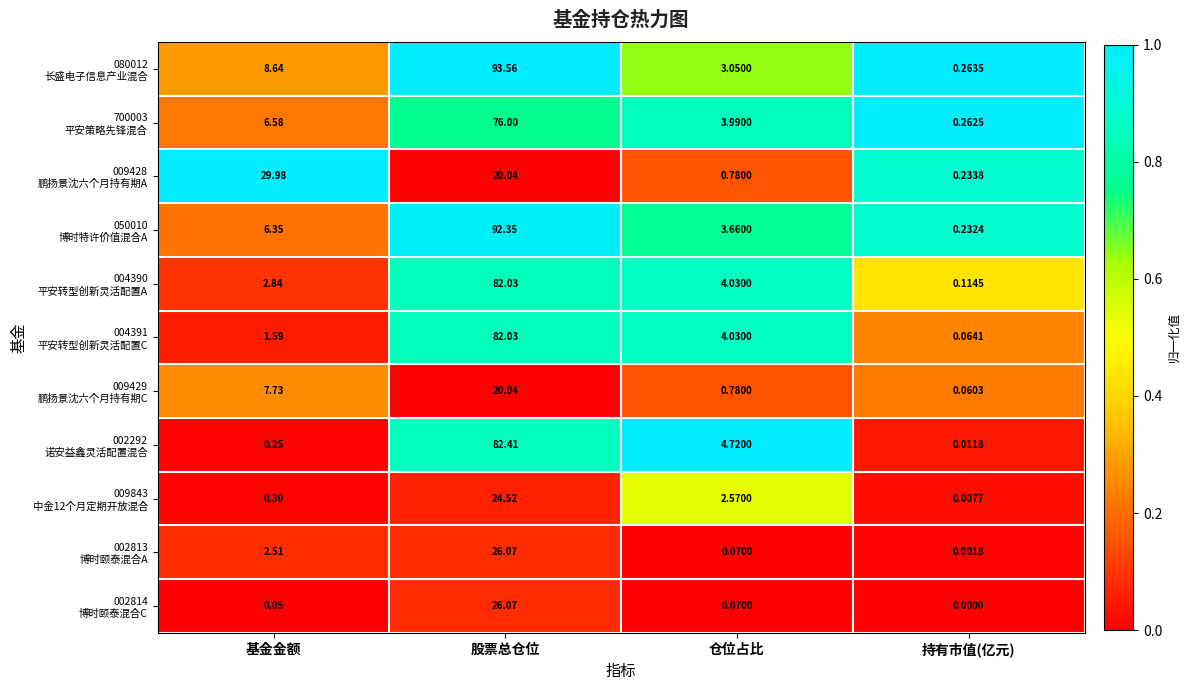

Which label corresponds to the largest value in the chart?

股票总仓位